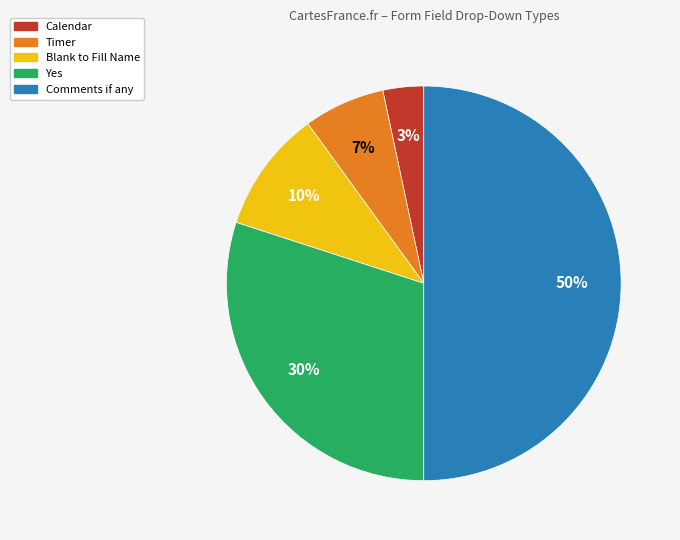

To the nearest percent, what portion does Timer represent?

7%